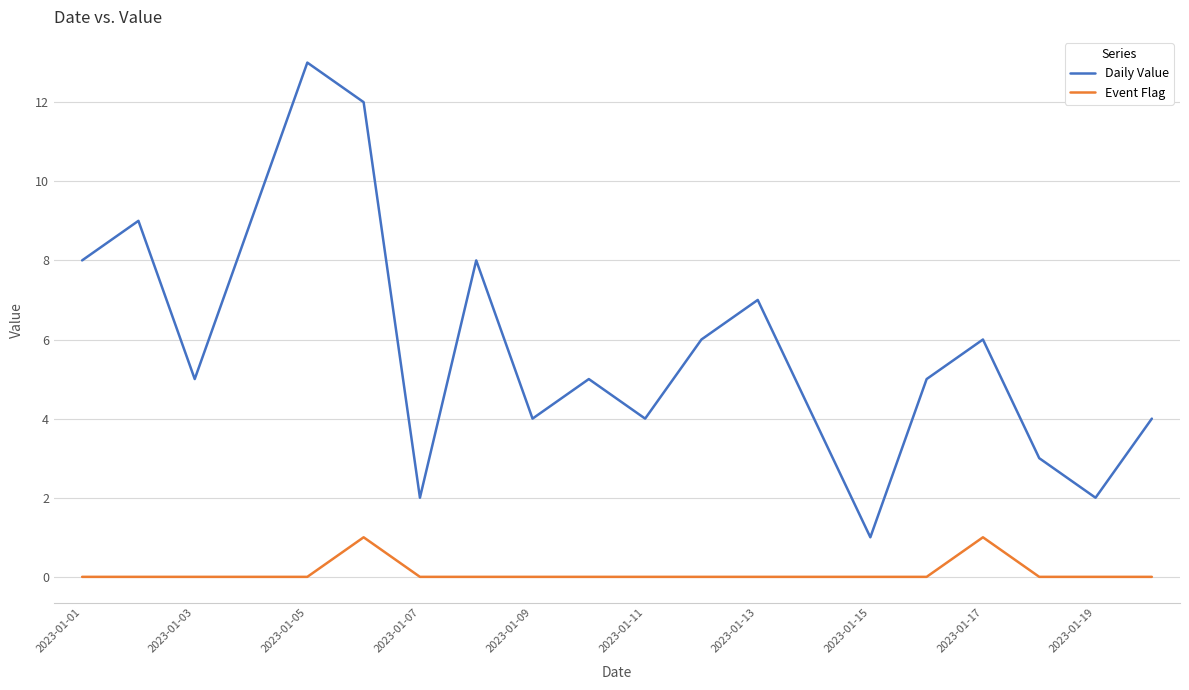

What is the minimum value for Daily Value?

1